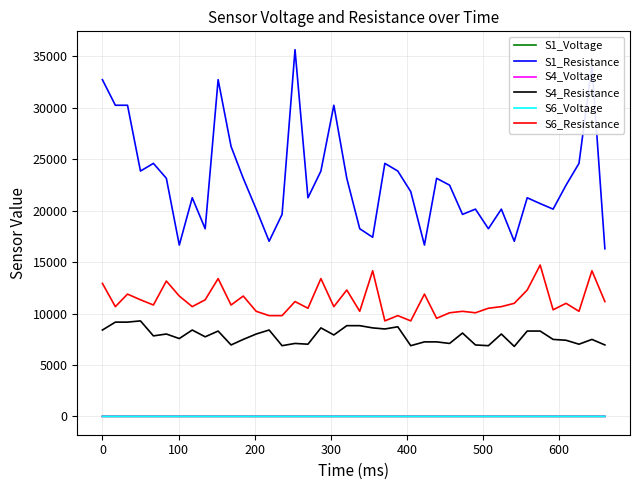

What is the maximum value shown in the chart?

35652.2